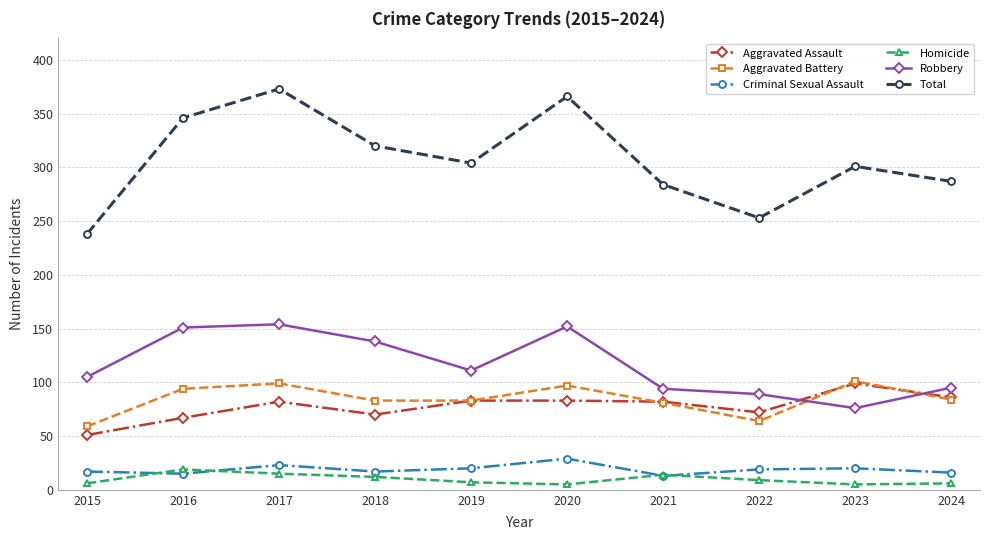

Where is the first local maximum for Aggravated Assault?

2017